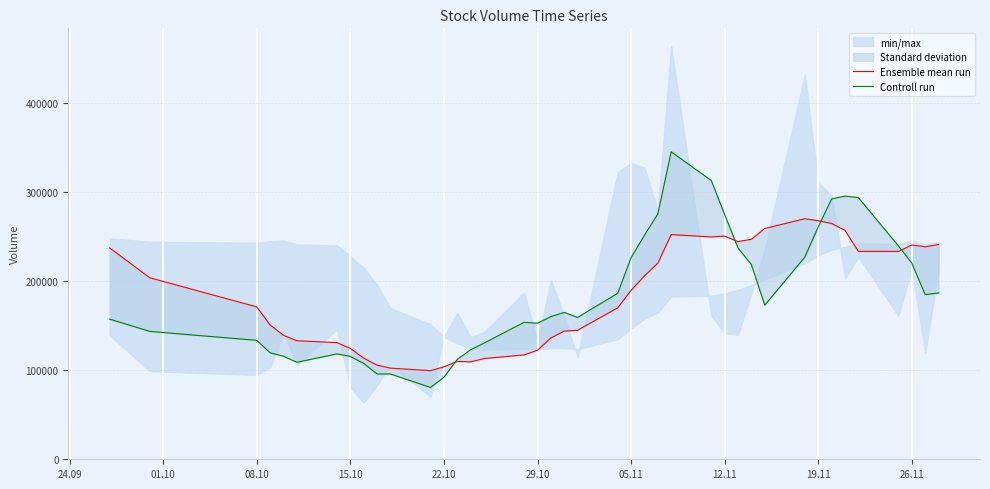

True or false: Ensemble mean run has more than 2 points higher than both neighbors.

True